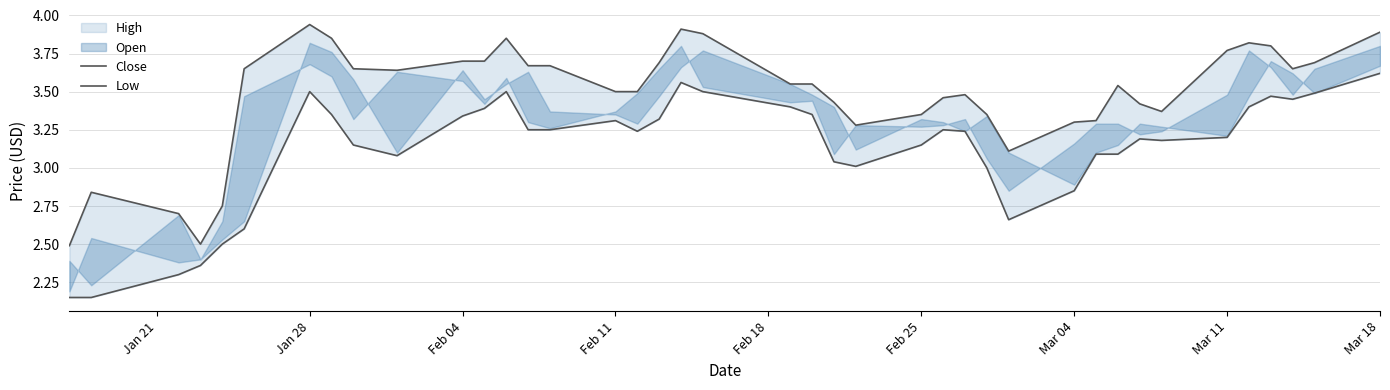

Which series has the widest spread of values?

Low